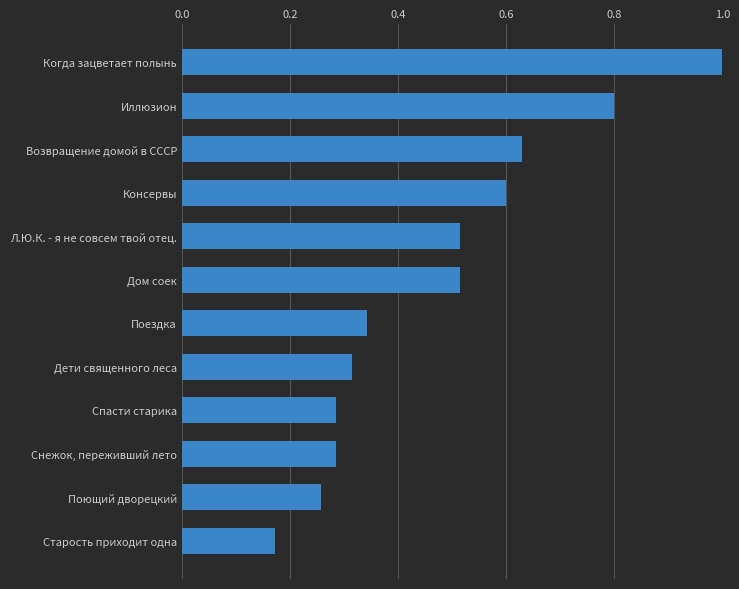

What is the difference between the maximum and minimum values?

0.8